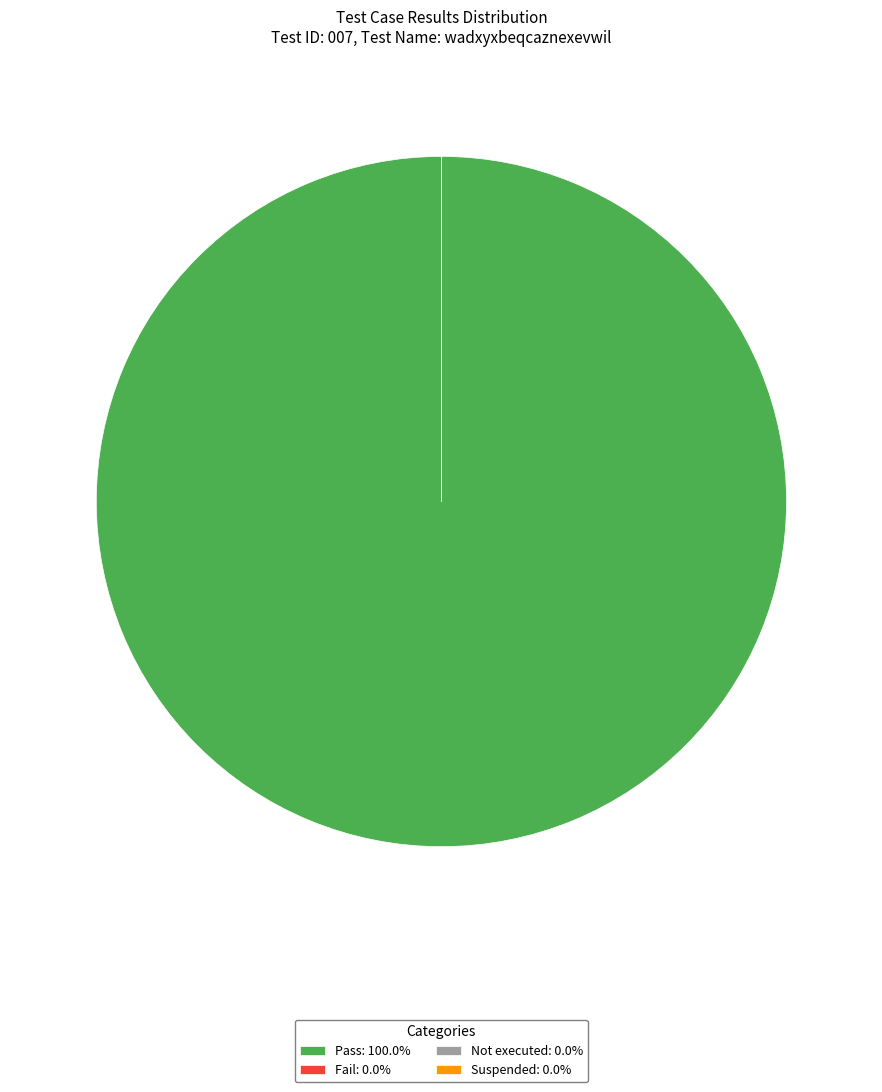

What is the smallest slice in the pie chart?

Fail